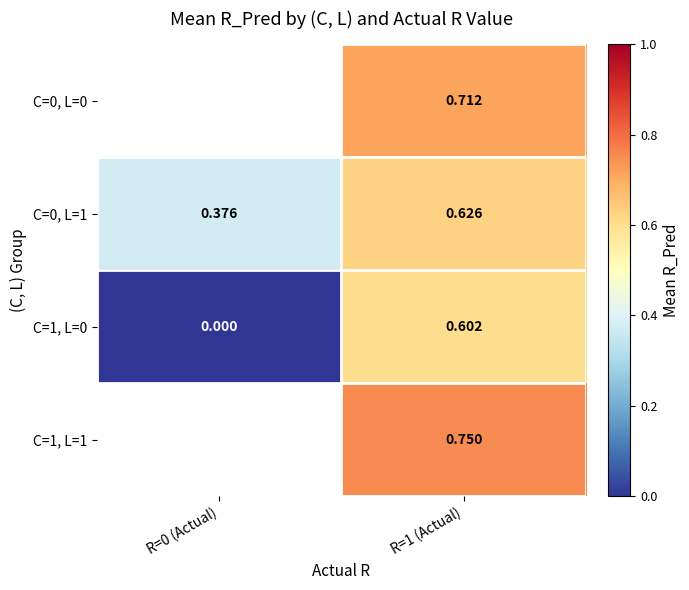

Is the value of C=0, L=1 at R=0 (Actual) greater than the value of C=0, L=0 at R=1 (Actual)?

No